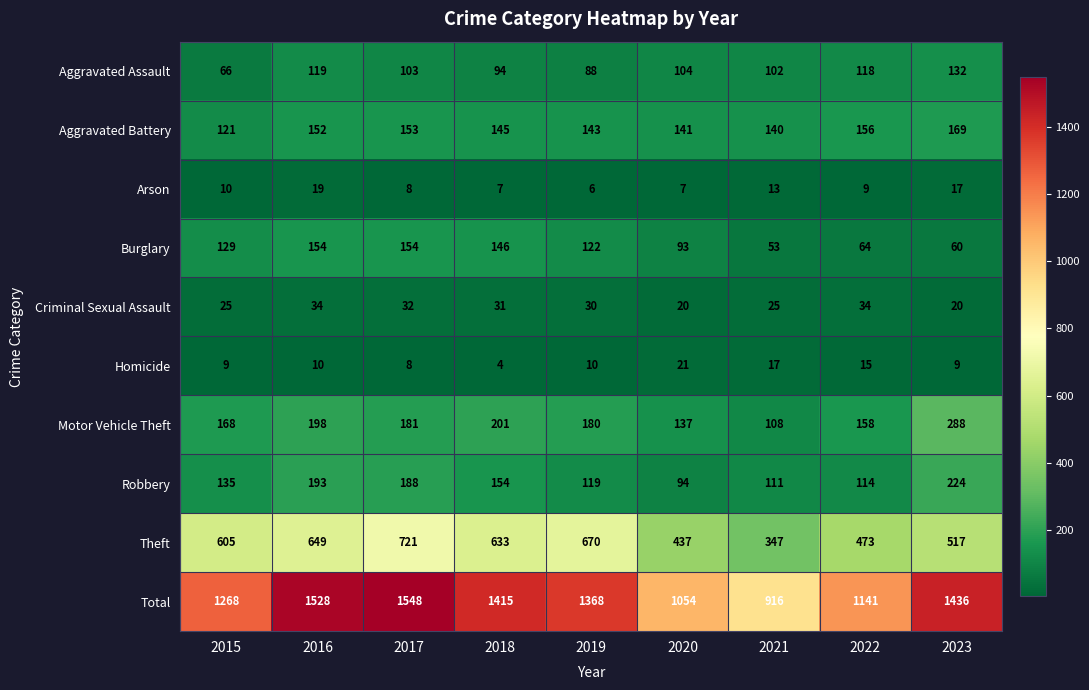

List the series in order of their peak value, lowest first.

Arson, Homicide, Criminal Sexual Assault, Aggravated Assault, Burglary, Aggravated Battery, Robbery, Motor Vehicle Theft, Theft, Total